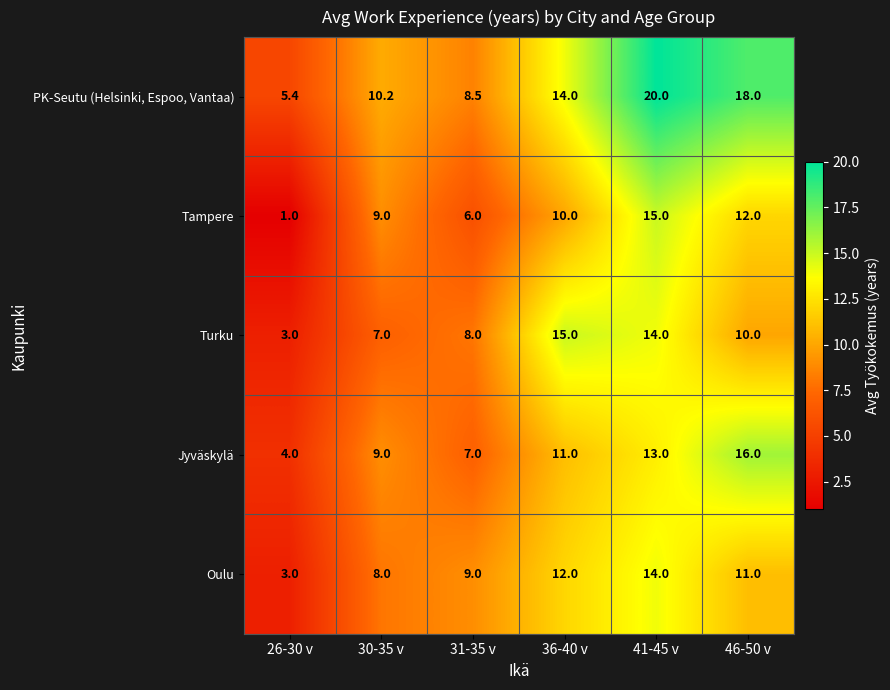

At which label is Turku closest to 9?

31-35 v